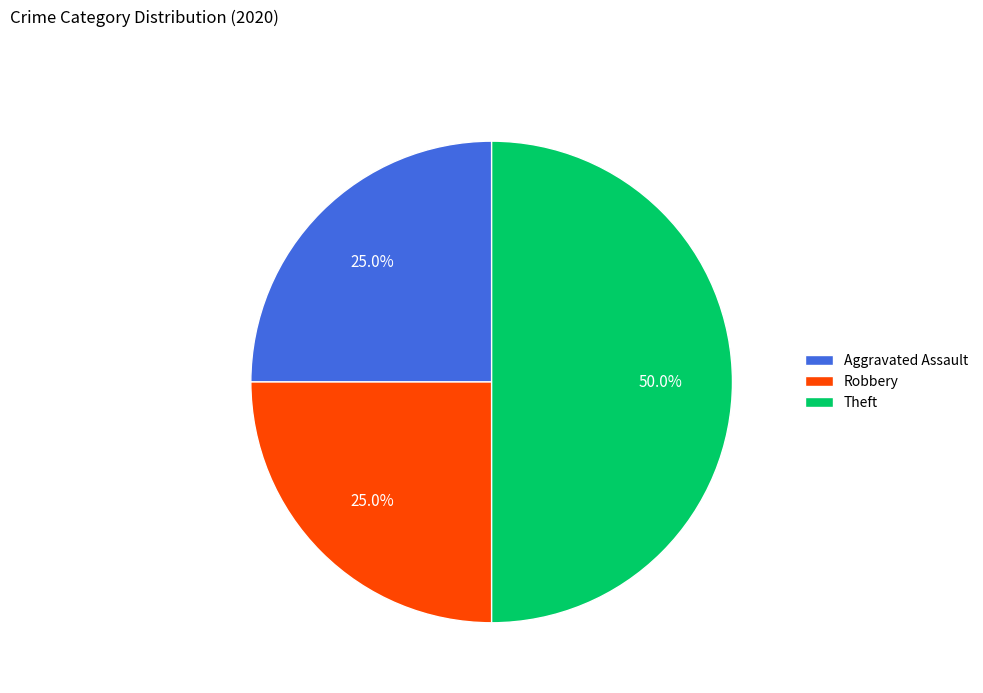

To the nearest percent, what is the combined percentage of Theft and Aggravated Assault?

75%